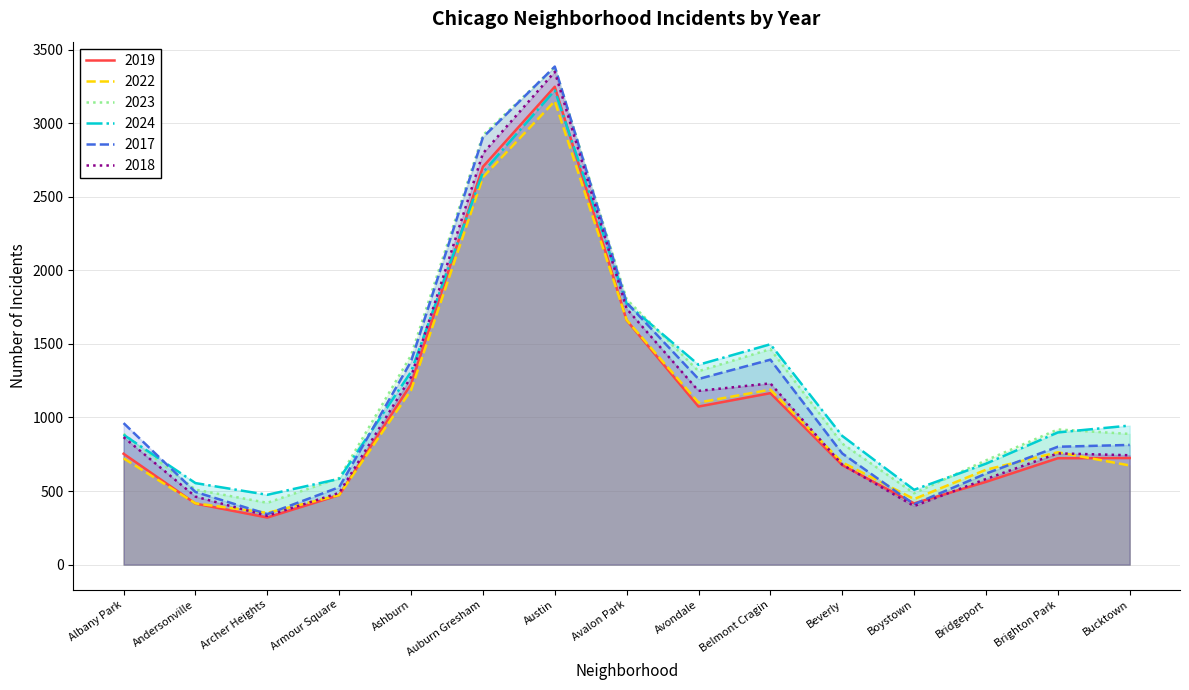

How many times do 2019 and 2022 cross each other?

4